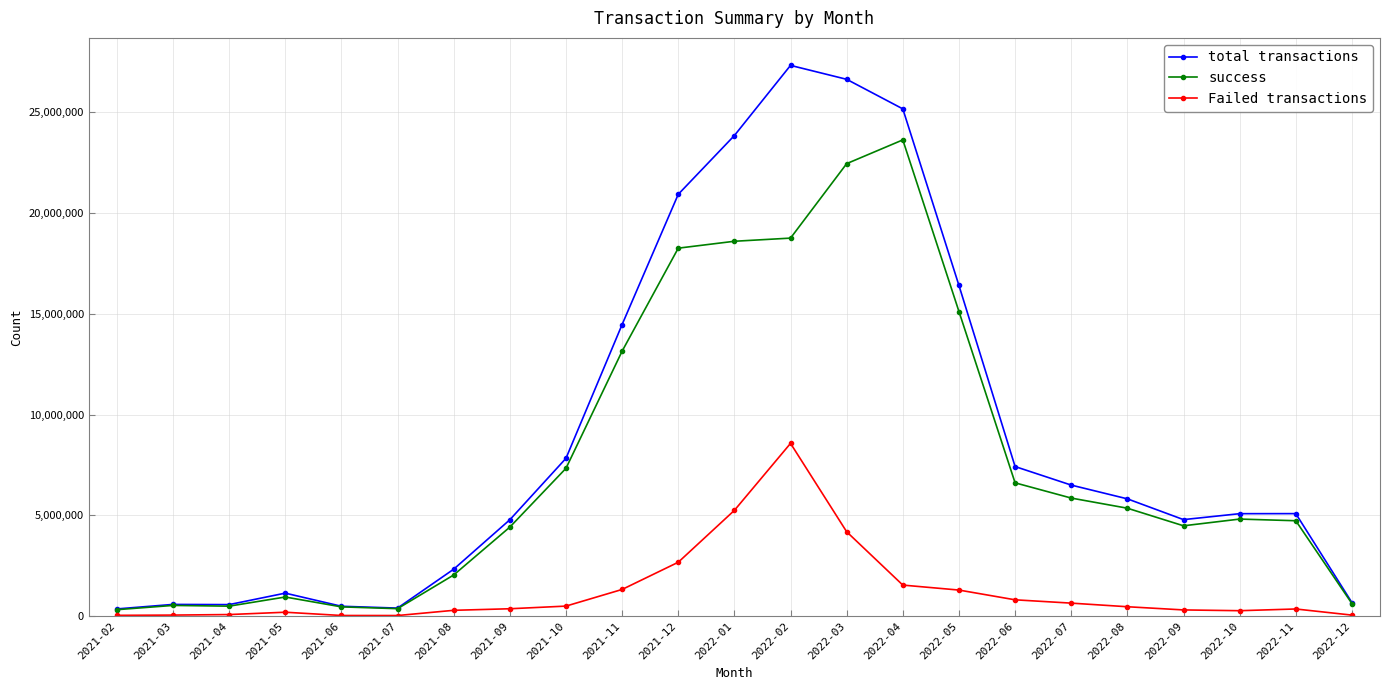

List the series in order of their overall mean, lowest first.

Failed transactions, success, total transactions